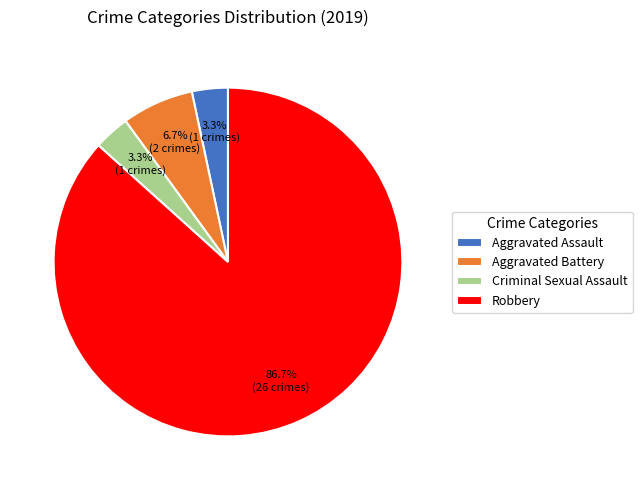

To the nearest percent, what portion does Aggravated Battery represent?

7%